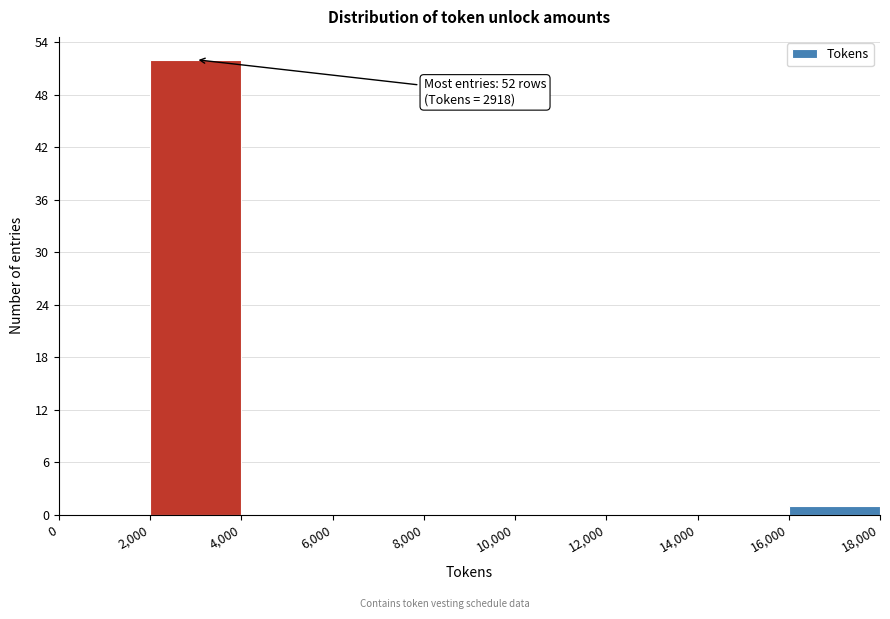

Which range on the x-axis has the tallest bar?

2,000 to 4,000